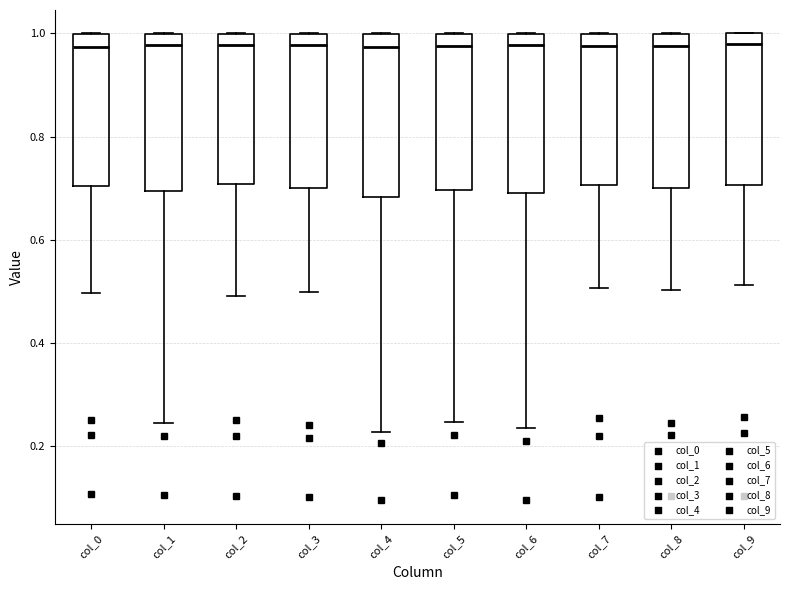

Where is the upper edge of the box for col_1 on the y-axis? The values are not printed on the chart, so give them approximately, as read against the axis.

1.00